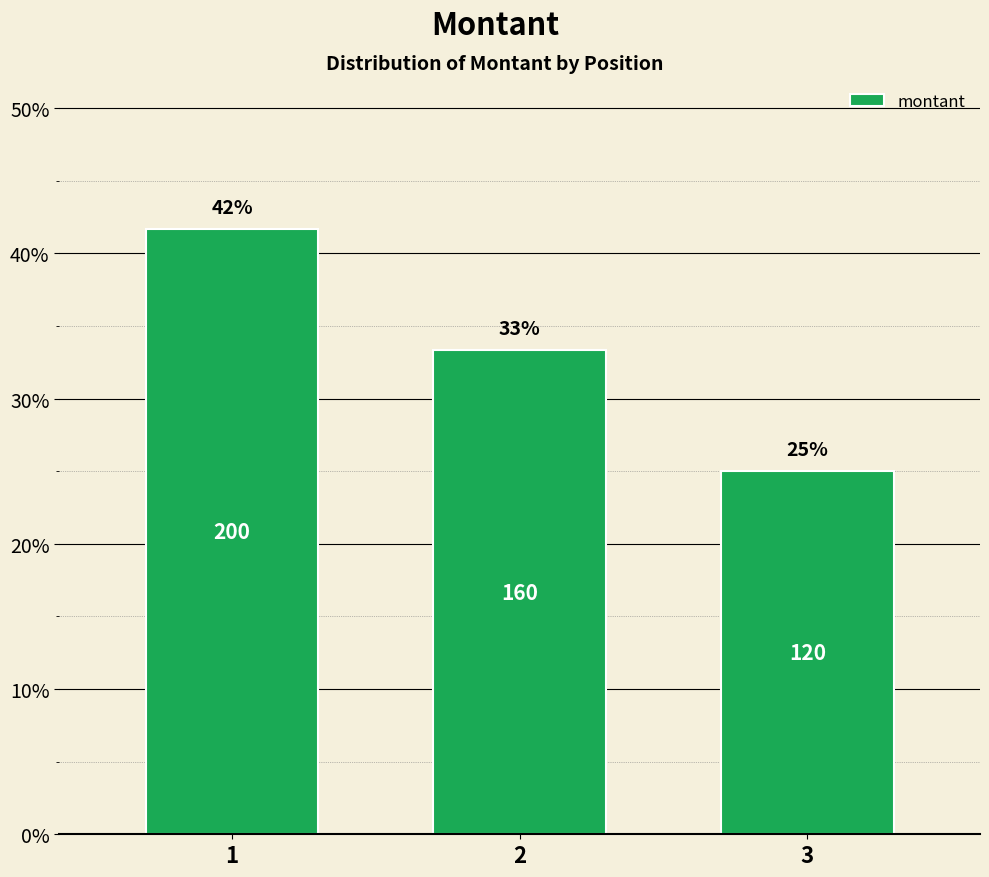

What is the greatest value displayed?

200